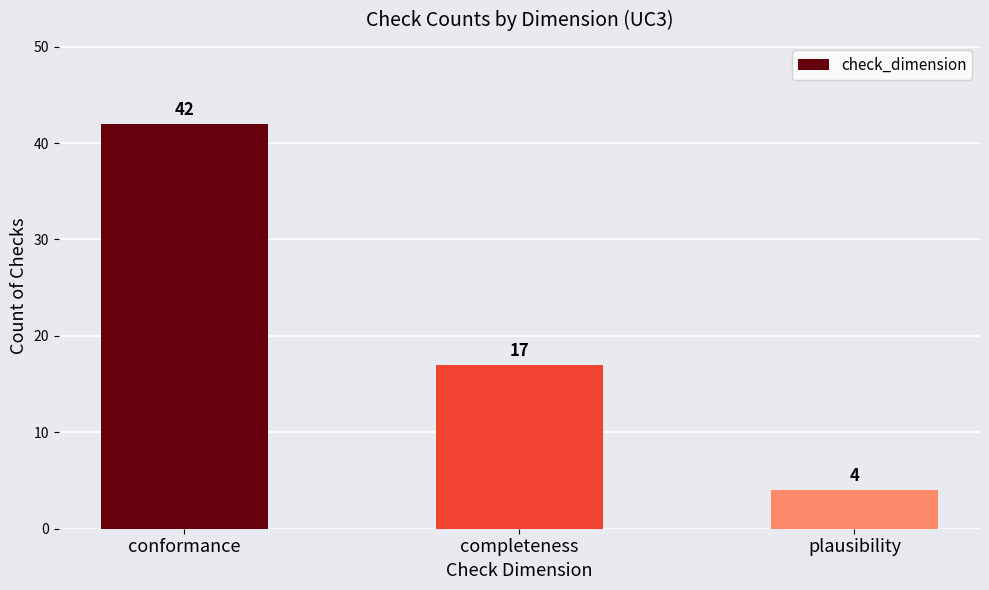

What is the difference between the maximum and minimum values?

38